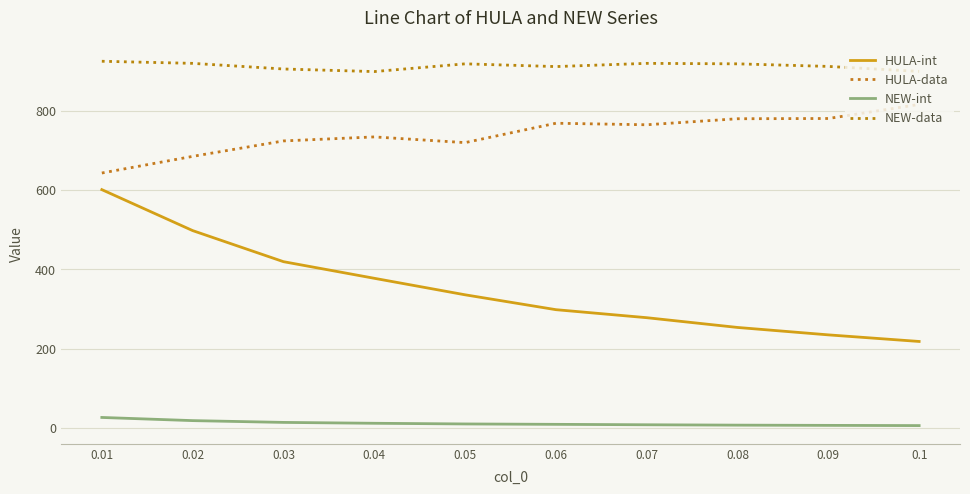

Does the chart display data point markers on the line(s)?

No